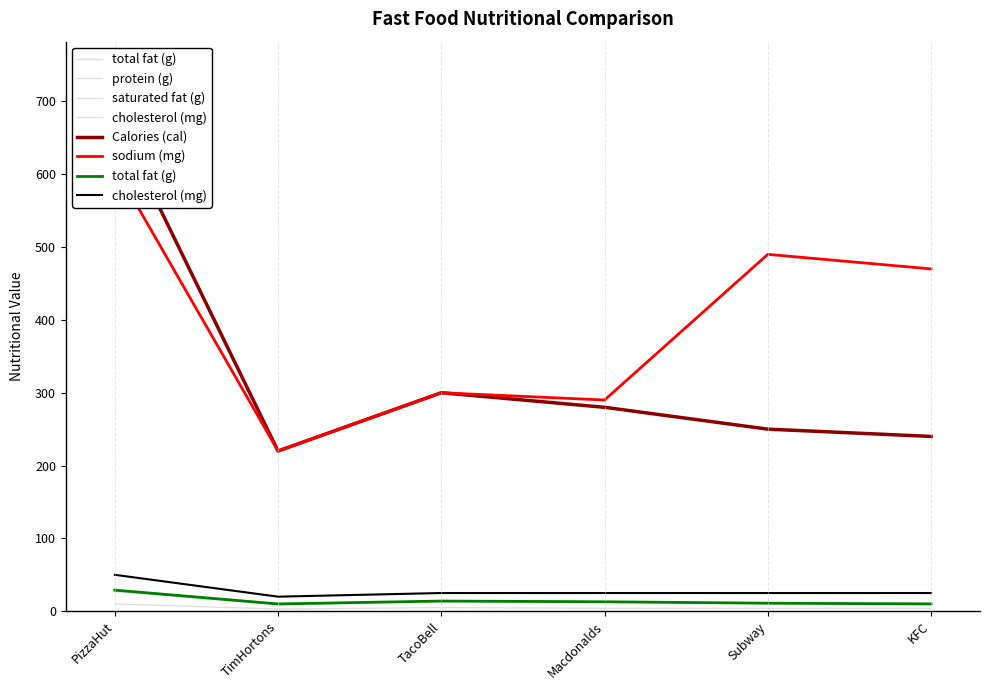

Which category has the lowest value across all series?

TimHortons